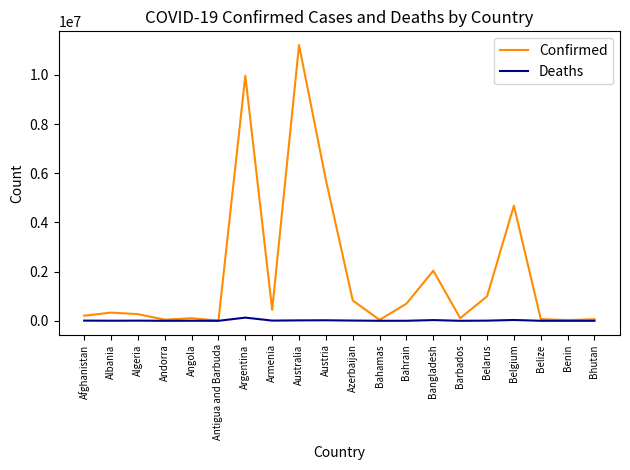

List the series in order of their overall mean, highest first.

Confirmed, Deaths